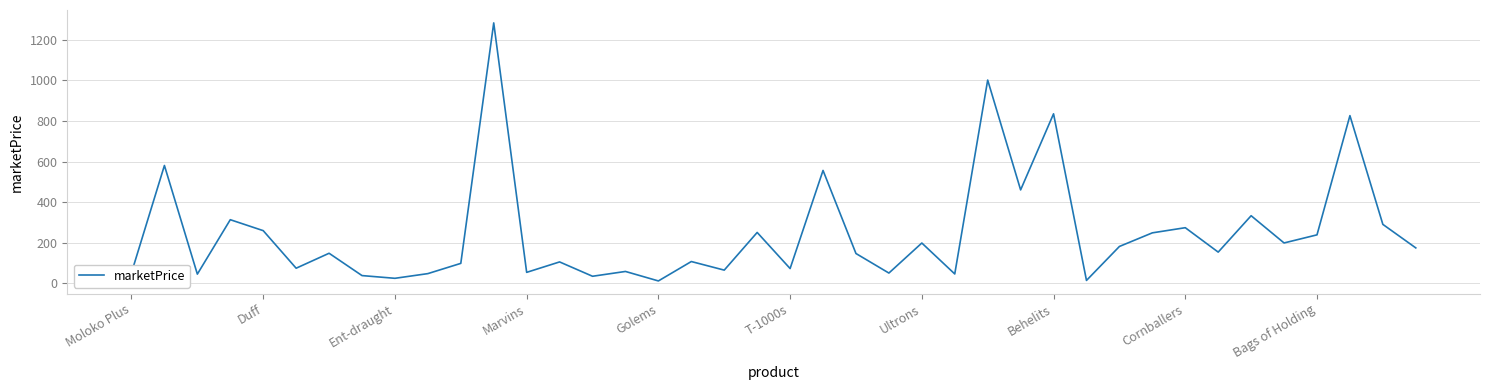

What is the difference between the maximum and minimum values?

1270.6